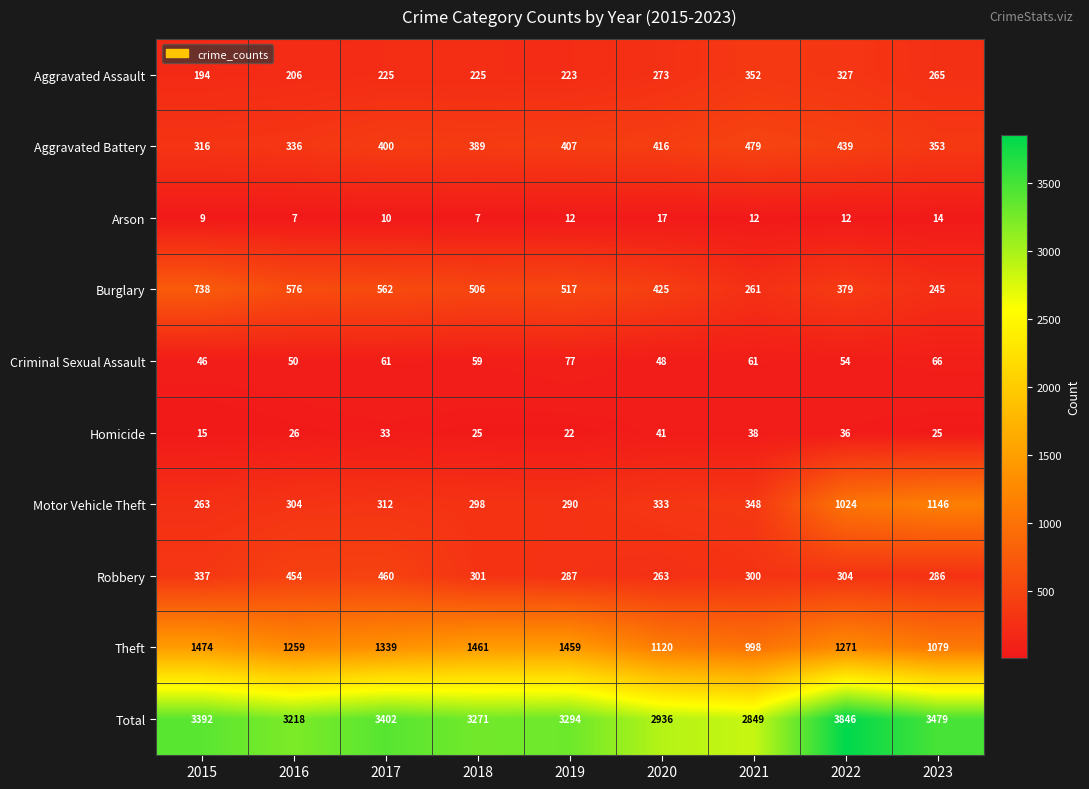

Rank the series by their maximum value, from highest to lowest.

Total, Theft, Motor Vehicle Theft, Burglary, Aggravated Battery, Robbery, Aggravated Assault, Criminal Sexual Assault, Homicide, Arson